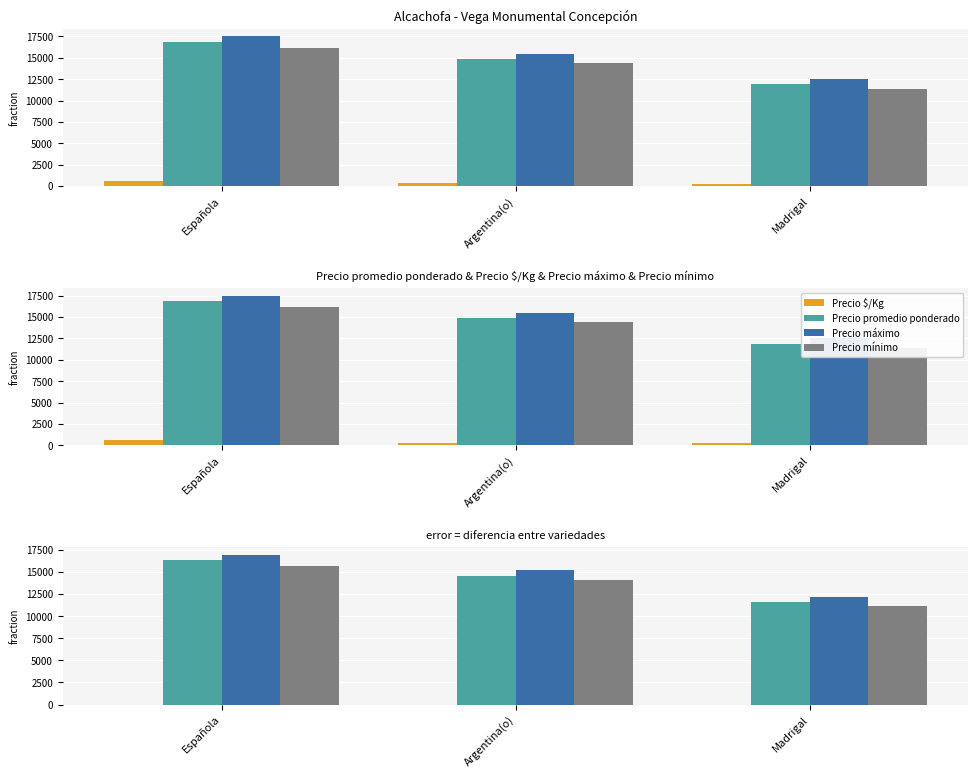

Reading left to right, list all the values displayed in this chart.

Precio $/Kg: Española=0	Argentina(o)=0	Madrigal=0
Precio promedio ponderado: Española=16334	Argentina(o)=14583	Madrigal=11603
Precio máximo: Española=16934	Argentina(o)=15183	Madrigal=12202
Precio mínimo: Española=15634	Argentina(o)=14083	Madrigal=11102